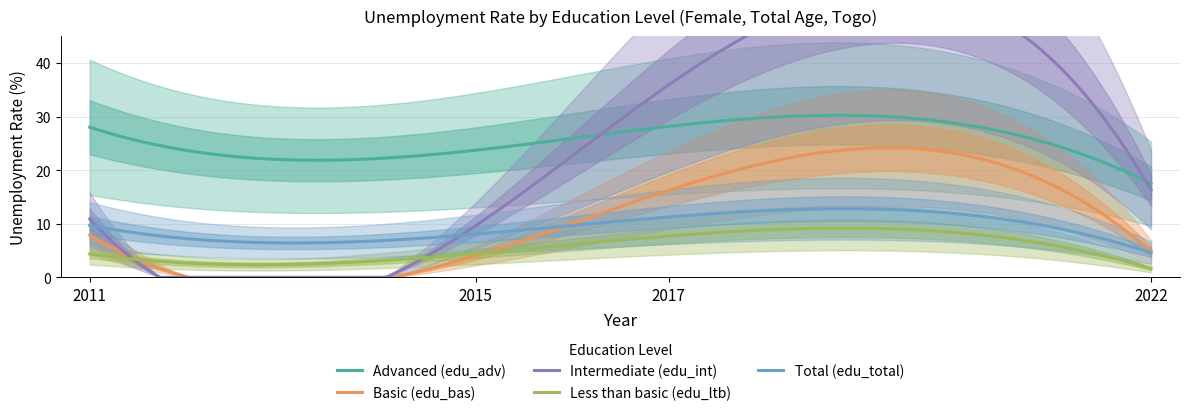

True or false: Total (edu_total) and Advanced (edu_adv) intersect in this chart.

False